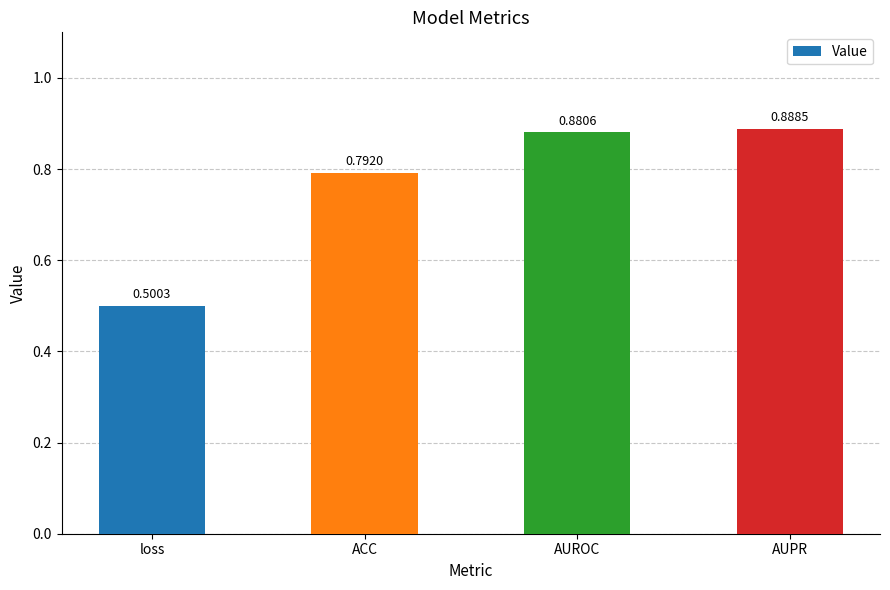

The value at AUROC is 0.4. True or false?

False